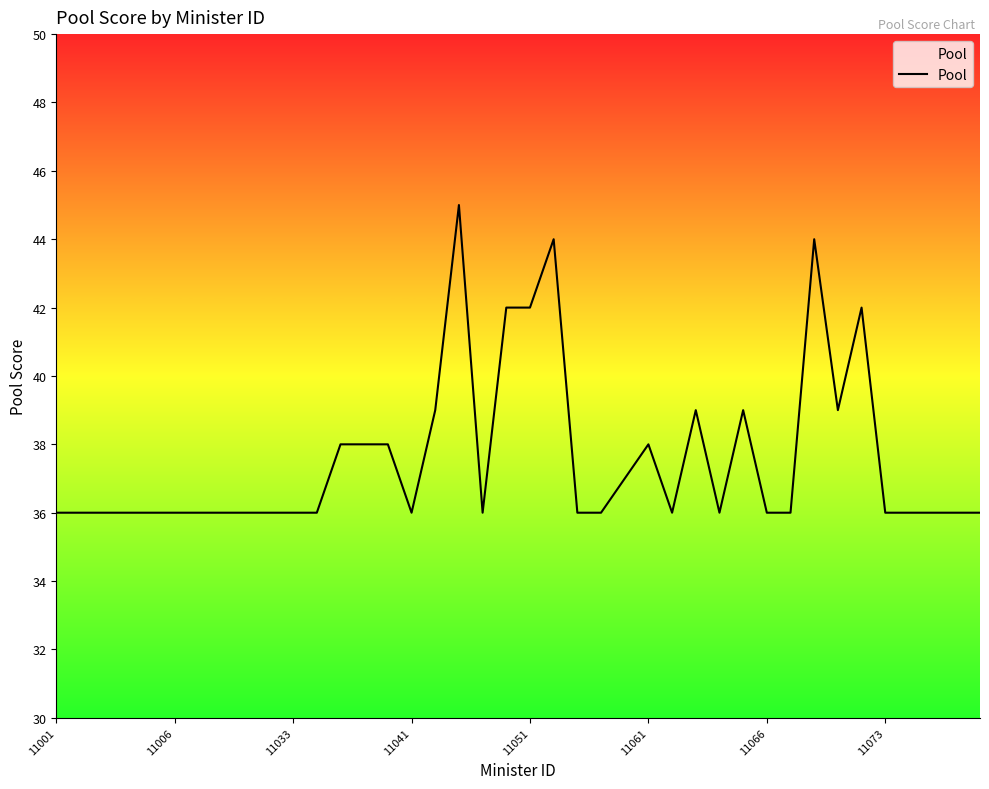

Is it true that the value at 29 is 39?

True